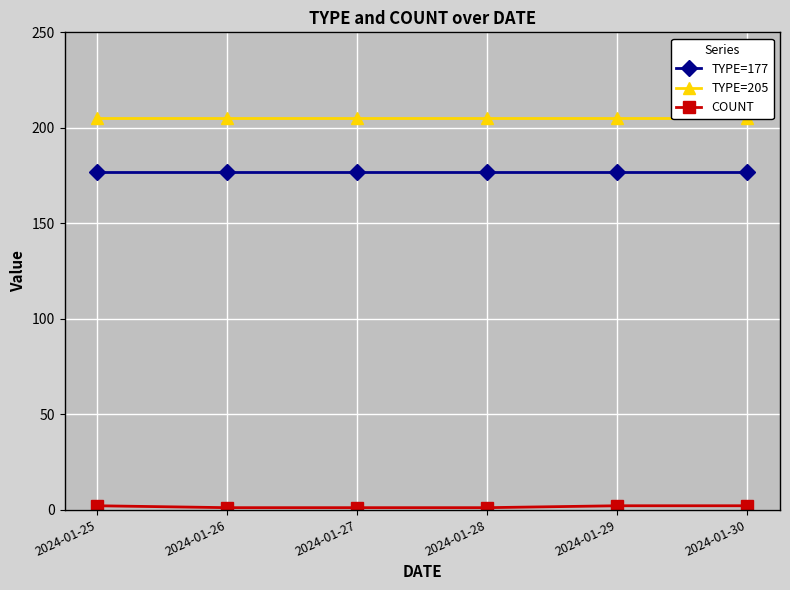

True or false: TYPE=177 and COUNT cross at least once.

False